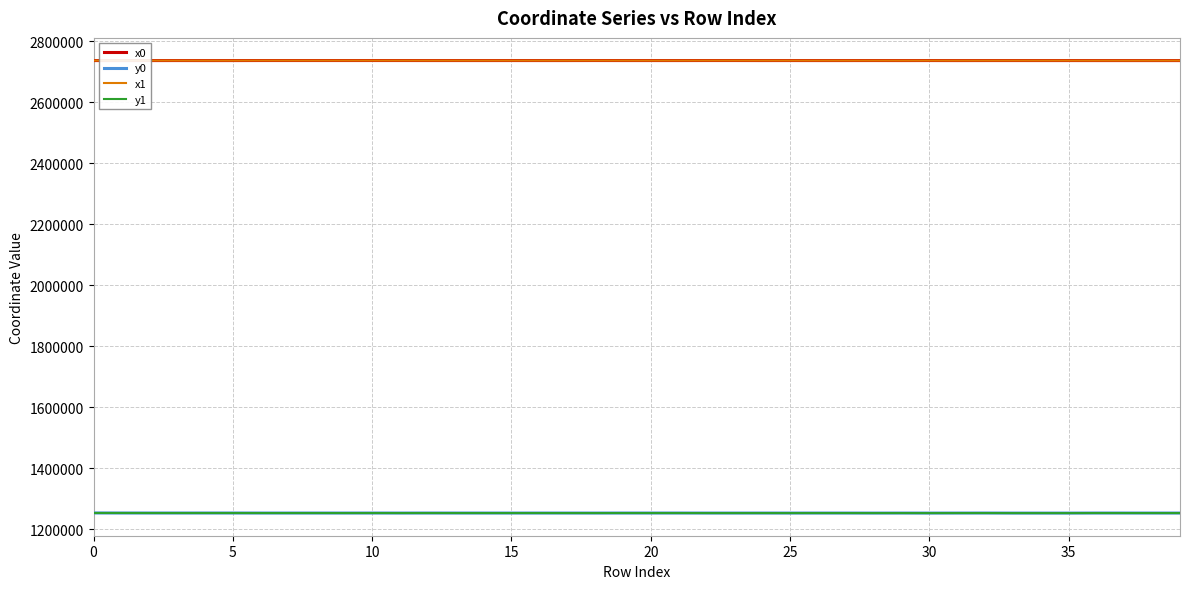

What is the minimum value shown in the chart?

1253596.8